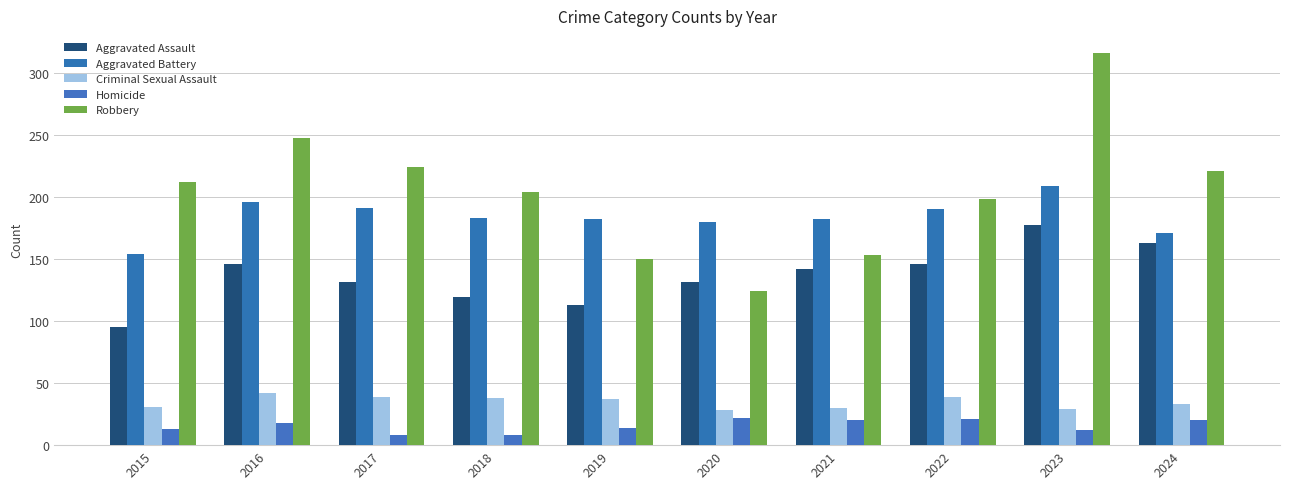

At which label is Robbery closest to 220?

2024